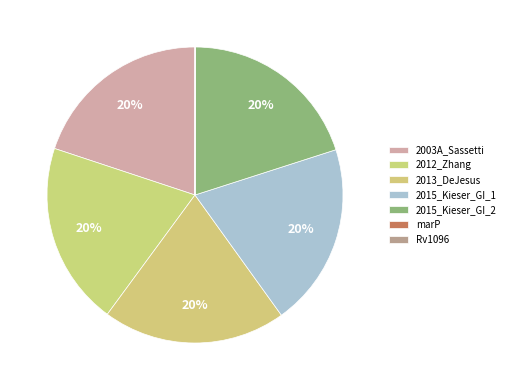

True or false: 2015_Kieser_GI_1 accounts for 20% of the total.

True